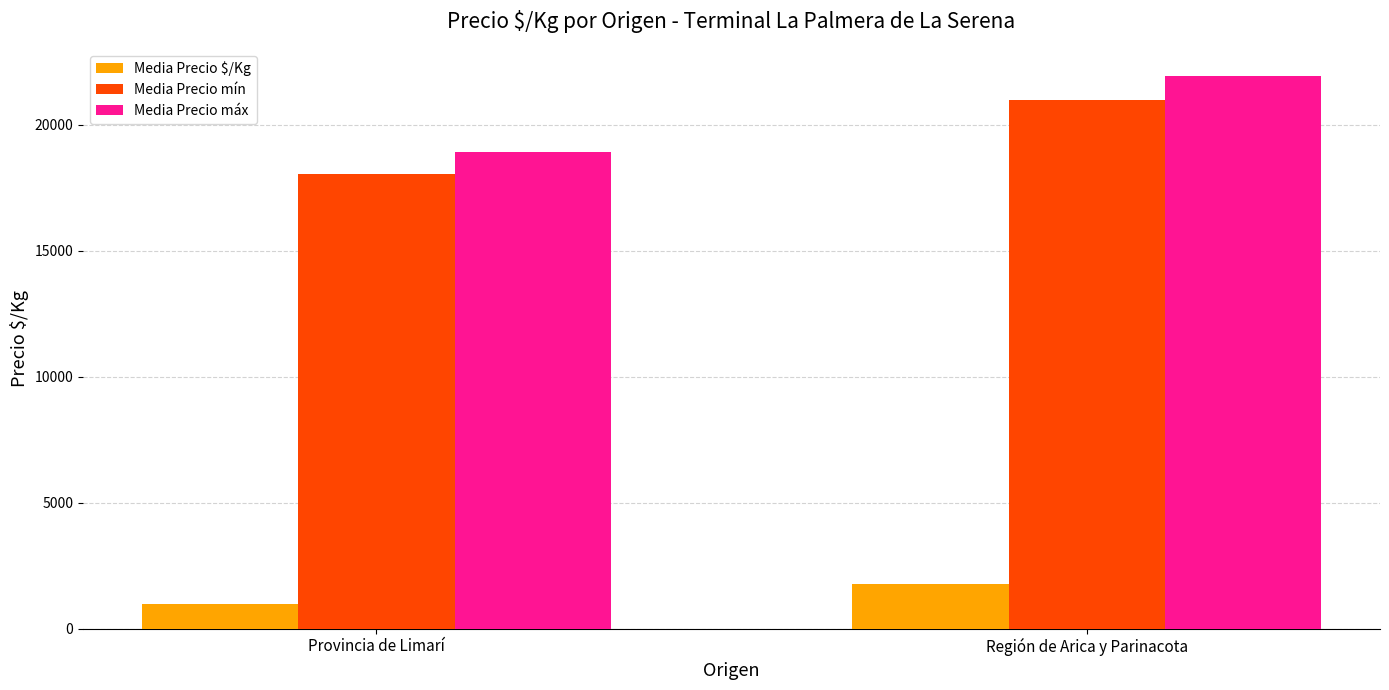

List the labels in order of Media Precio $/Kg value, smallest first.

Provincia de Limarí, Región de Arica y Parinacota